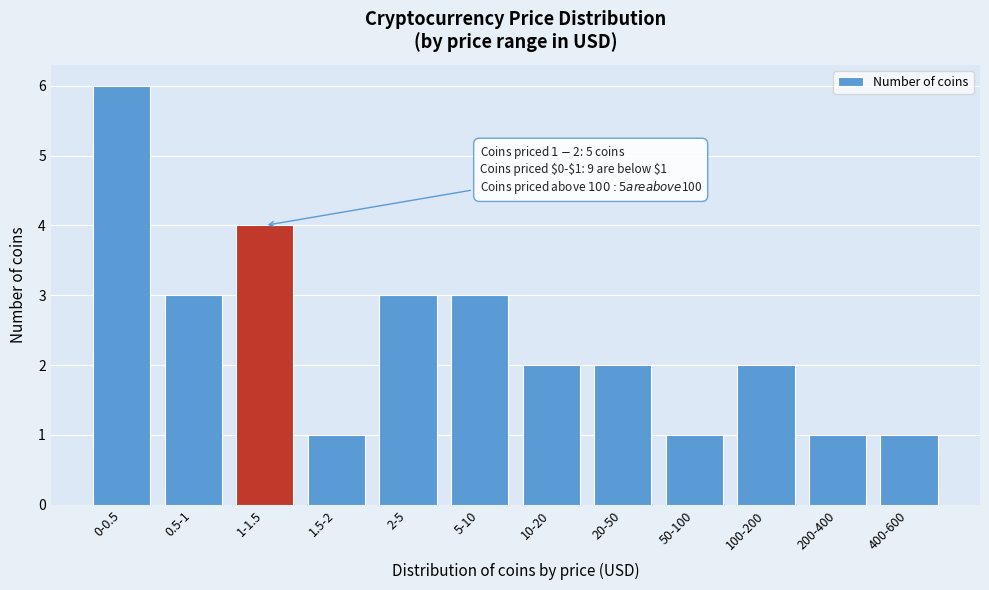

Reading left to right, extract all data points from this chart.

6	3	4	1	3	3	2	2	1	2	1	1